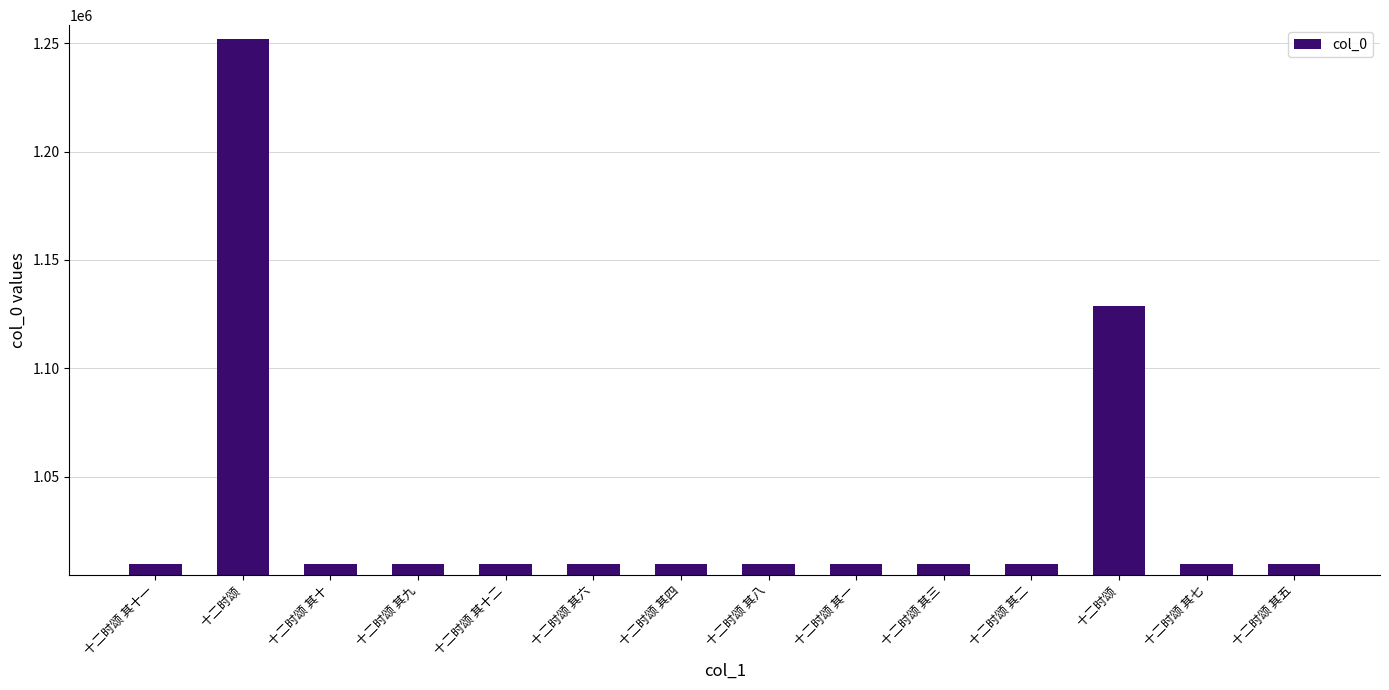

Count the number of data series in this chart.

1